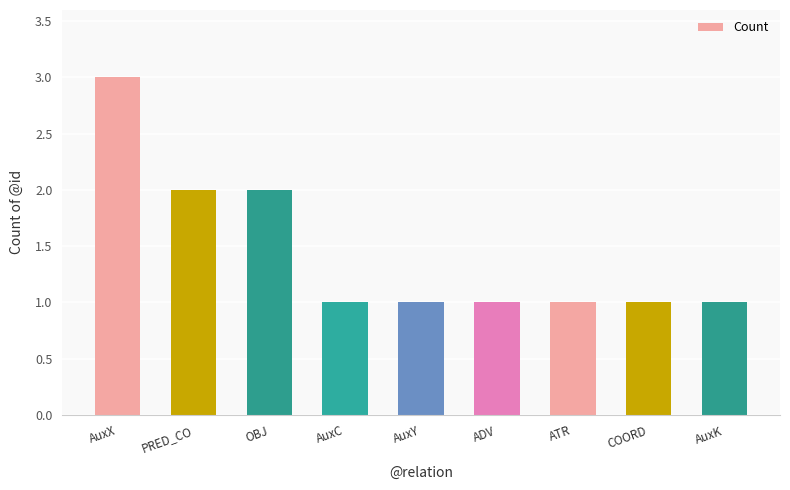

How many values are between 1 and 2?

8